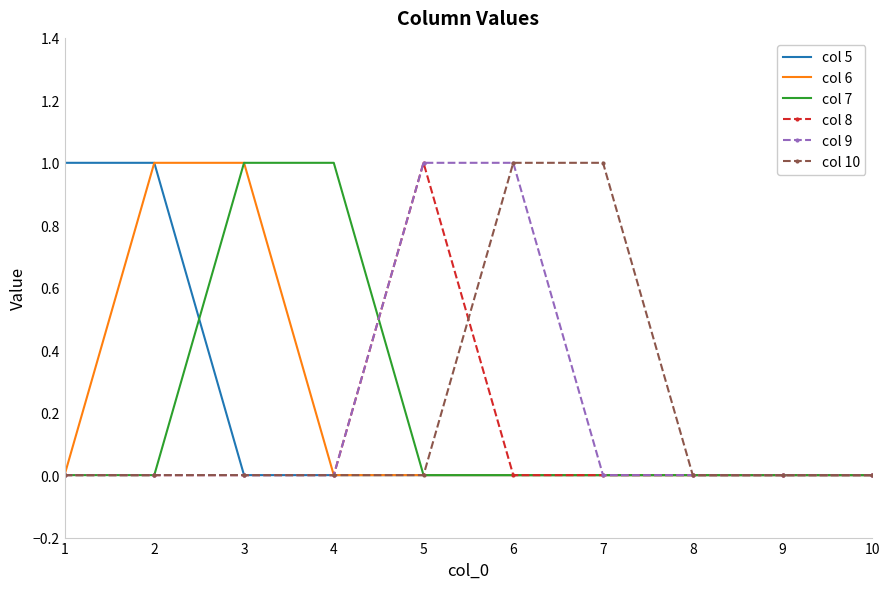

What is the difference between the maximum and second lowest values in the col 5 series?

1